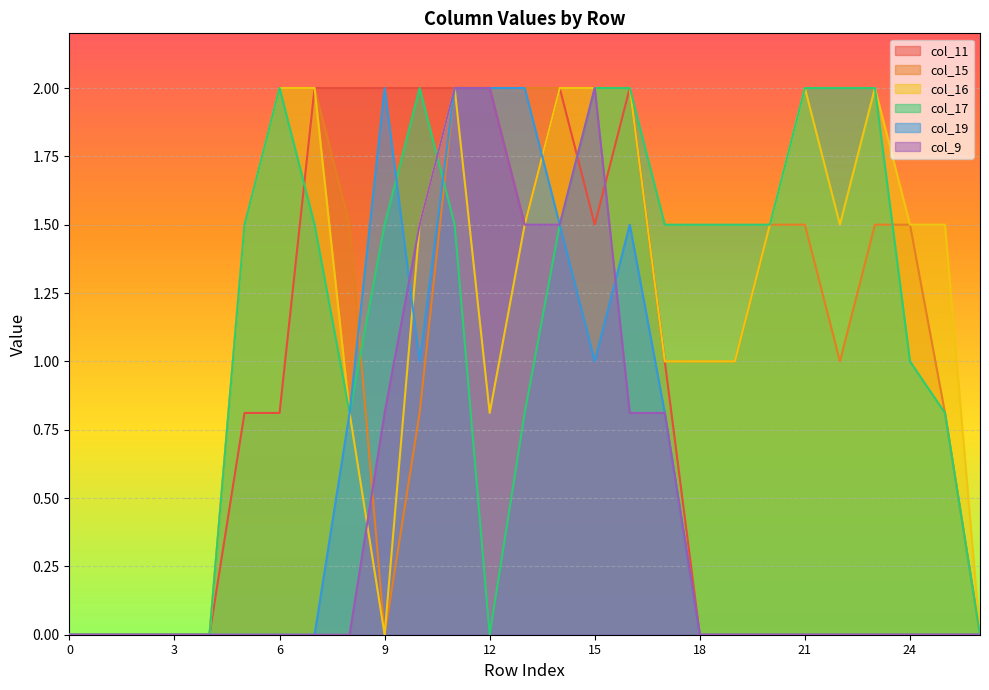

Where is the first local maximum for col_16?

11